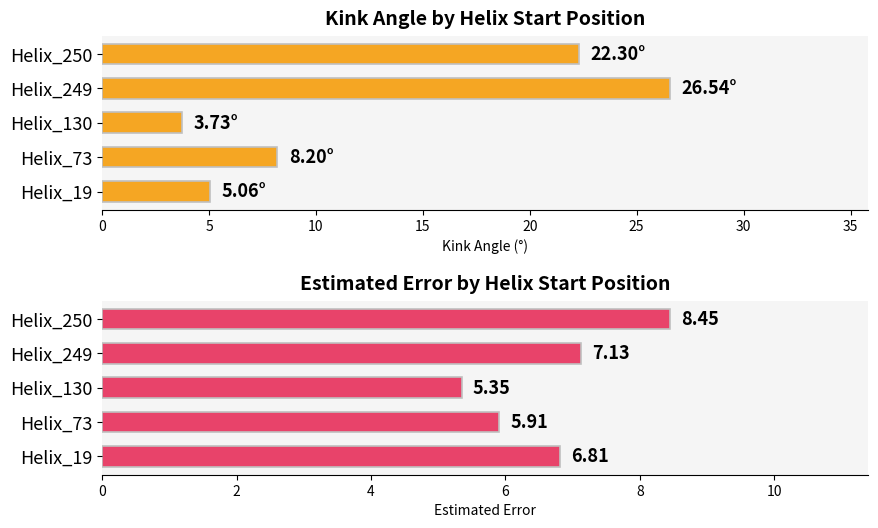

What is the value of the Estimated_Error bar at the 1st from the left?

6.8